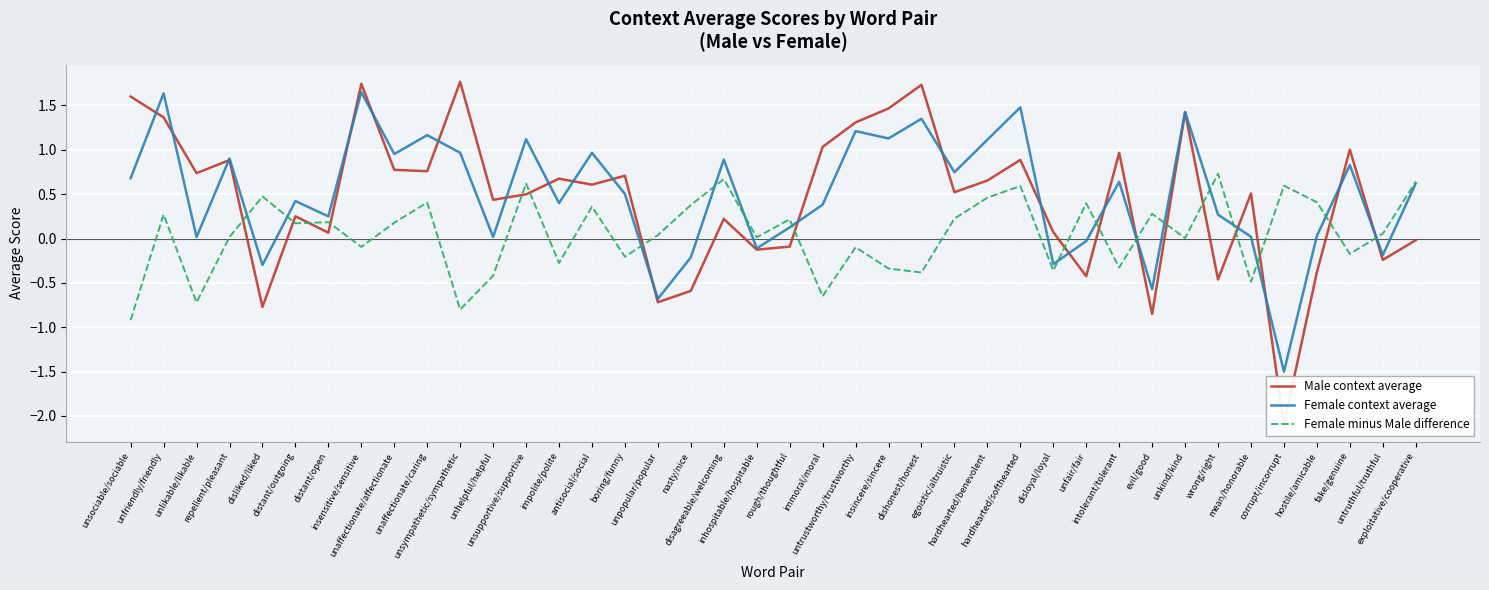

Where do Male context average and Female context average first cross each other?

unsociable/sociable and unfriendly/friendly